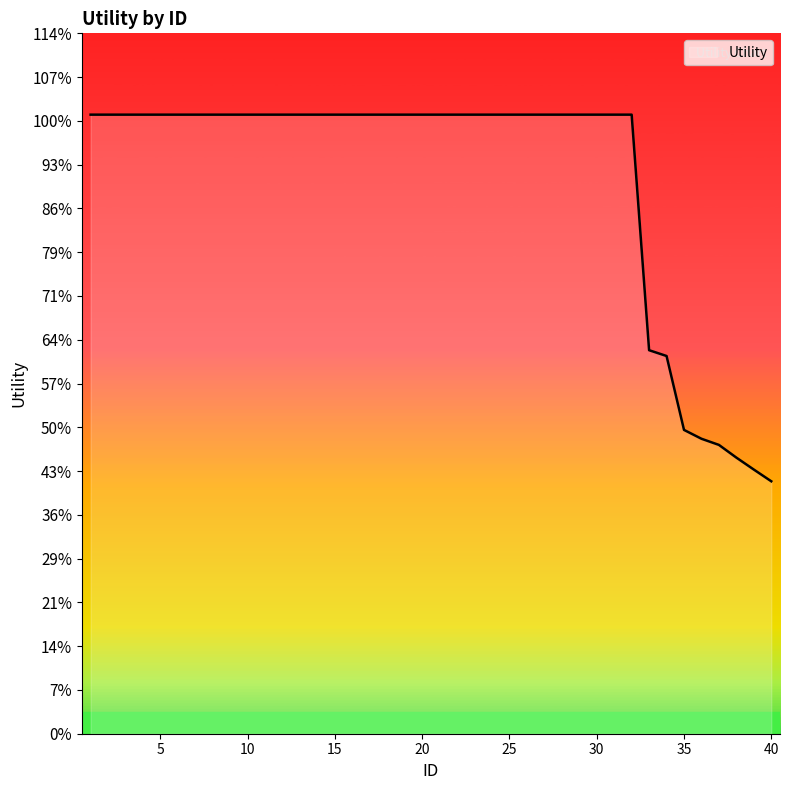

Which label corresponds to the largest value in the chart?

1